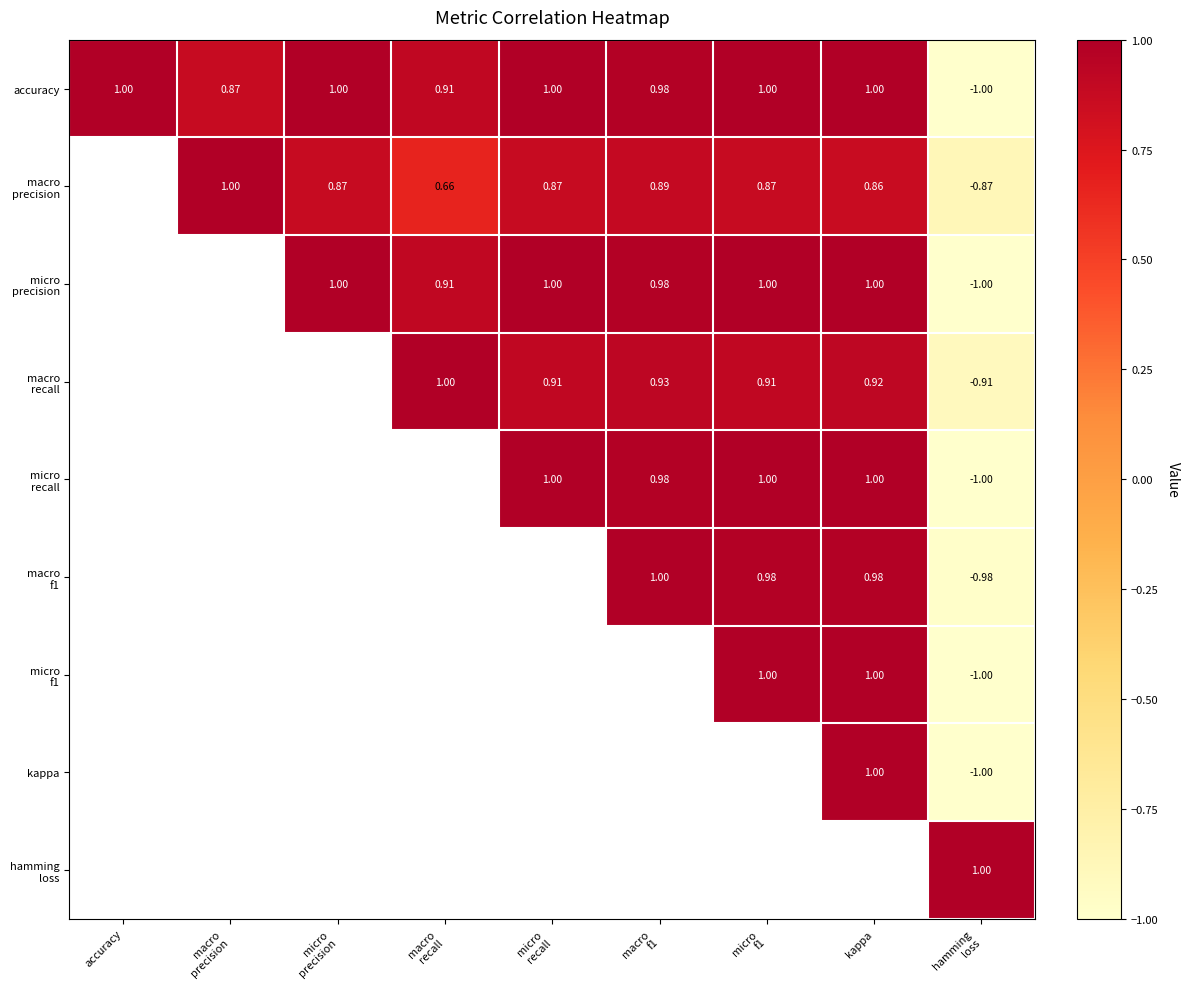

The value of macro f1 at micro f1 is 1.0. True or false?

True